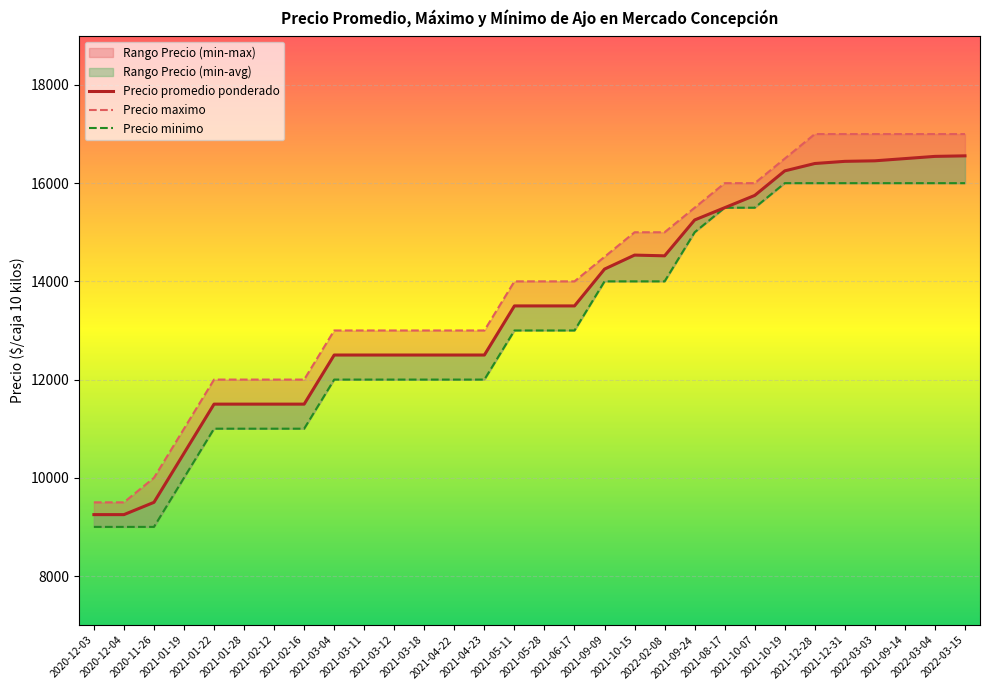

Which label corresponds to the smallest value in the chart?

2020-12-03